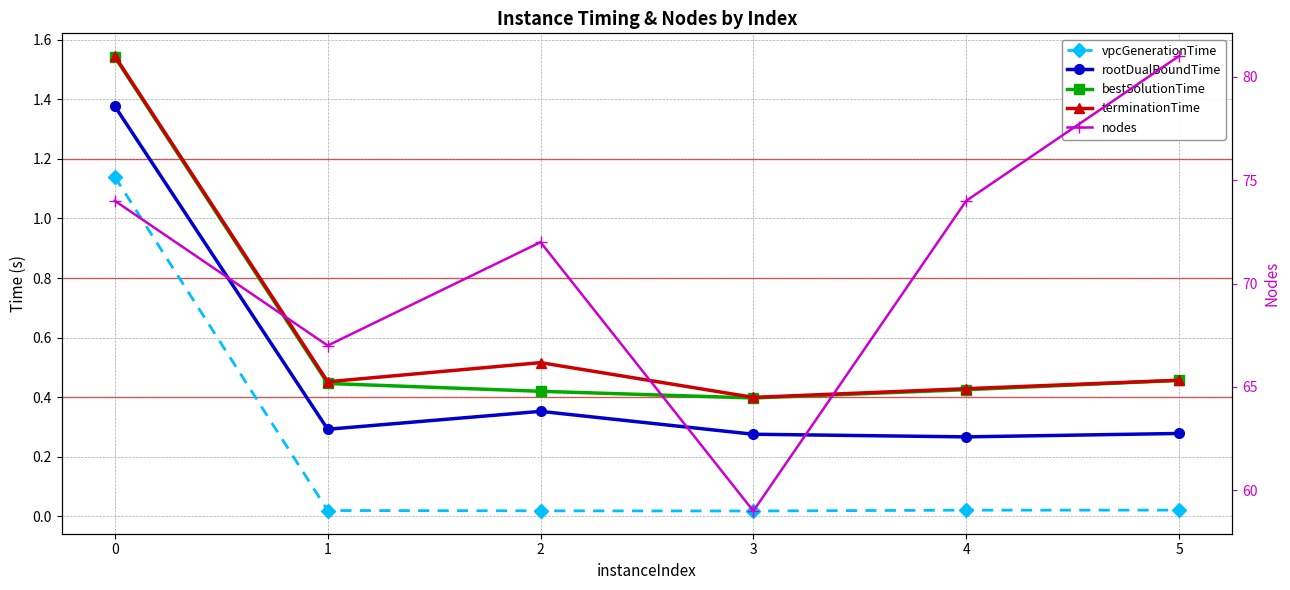

At which label is rootDualBoundTime closest to 0?

4